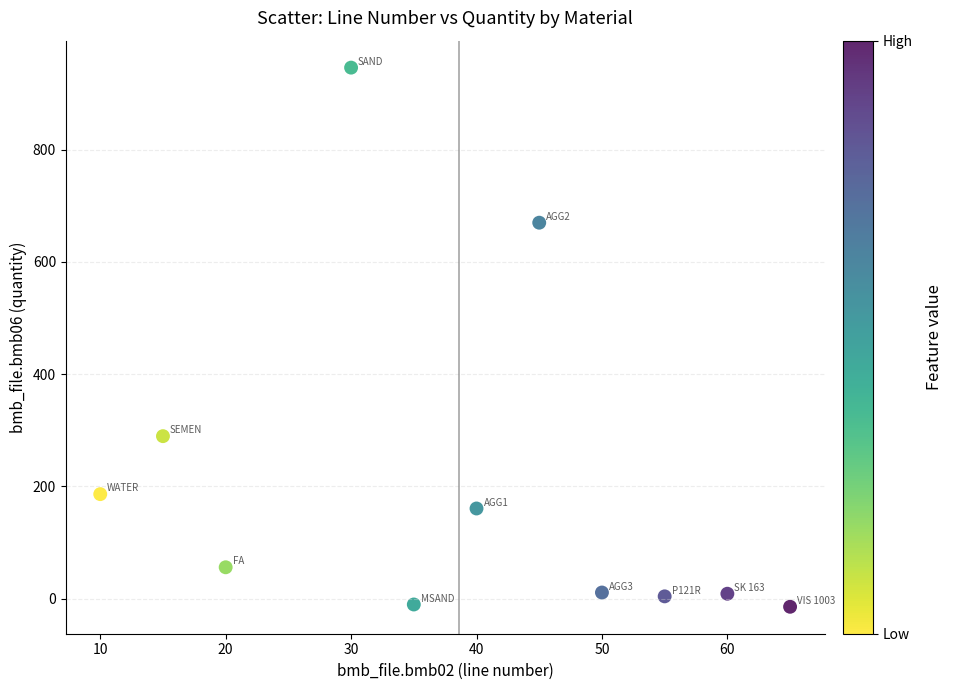

What Y value in the scatter plot is closest to 465?

289.5